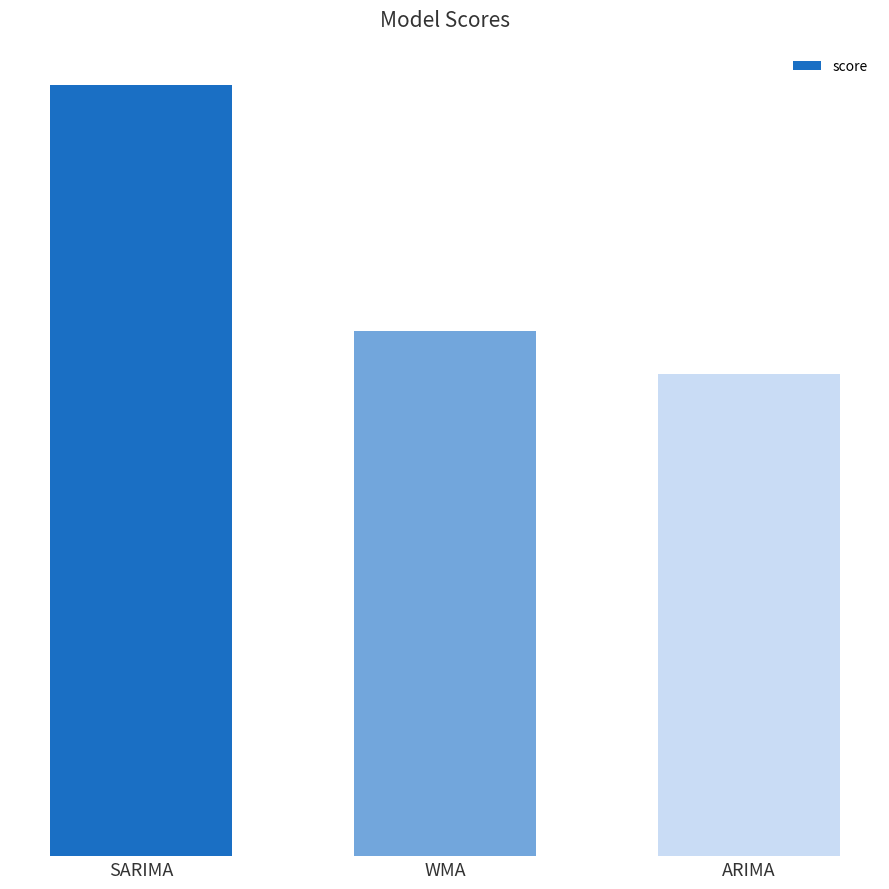

Rank the categories by value from lowest to highest.

ARIMA, WMA, SARIMA